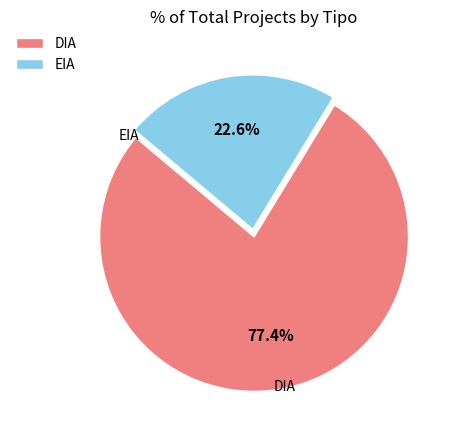

Is the sum of EIA and DIA greater than half?

Yes